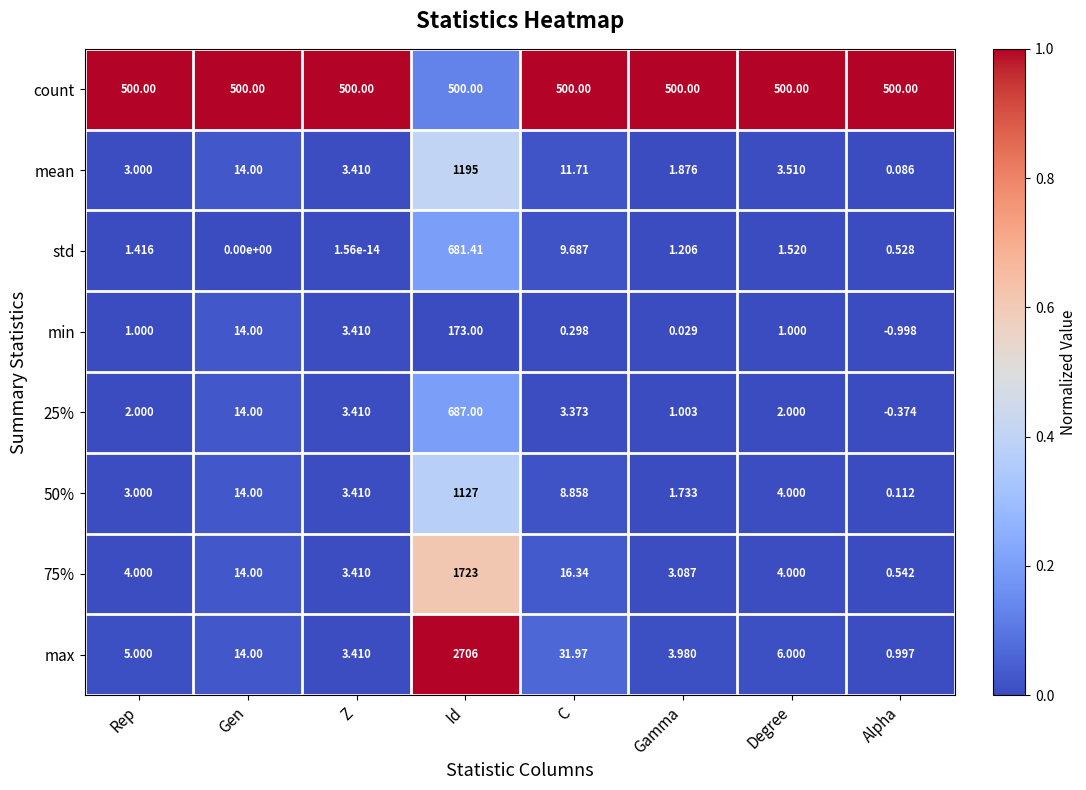

Which series has the largest total across all categories?

count